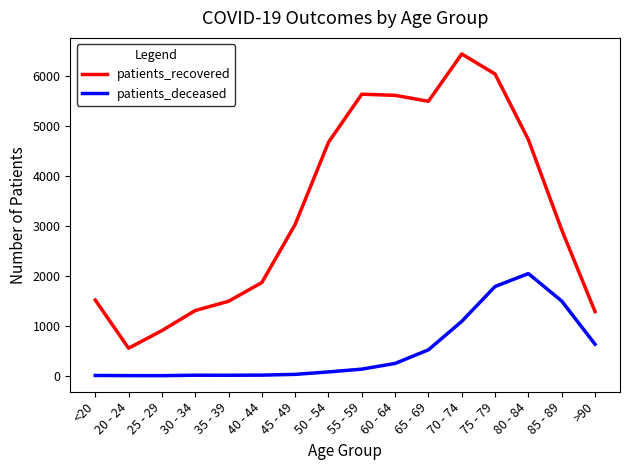

Is the value of patients_recovered at 80 - 84 greater than the value of patients_deceased at 20 - 24?

Yes